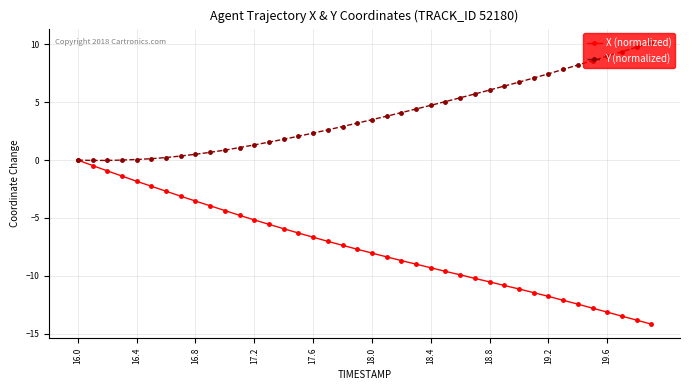

What is the difference between the second highest and minimum values in the X (normalized) series?

13.7